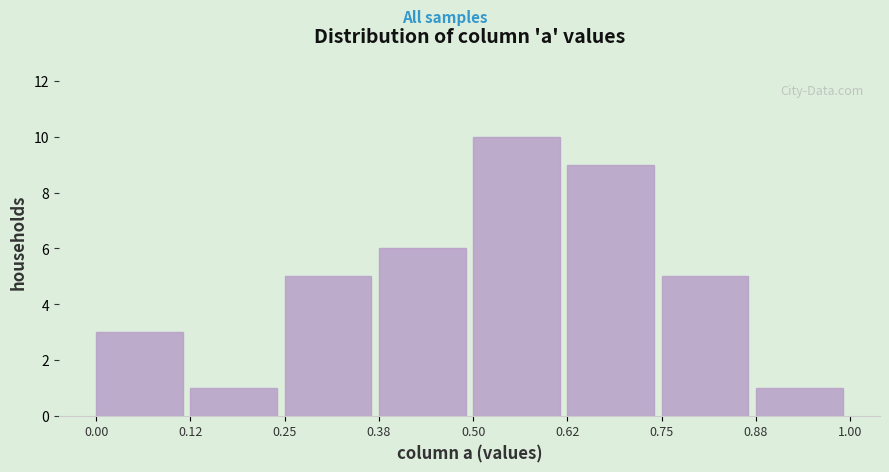

What is the height of the bar covering 0.25 to 0.38 on the x-axis? The values are not printed on the chart, so give them approximately, as read against the axis.

5